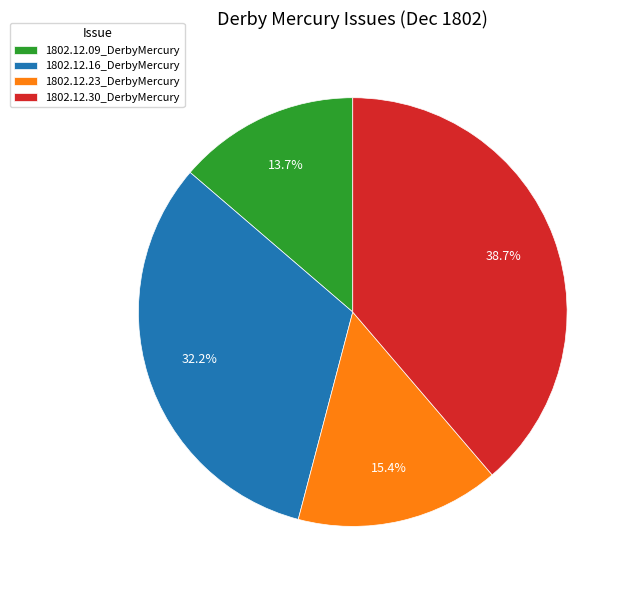

True or false: 1802.12.23_DerbyMercury accounts for 15% of the total.

True